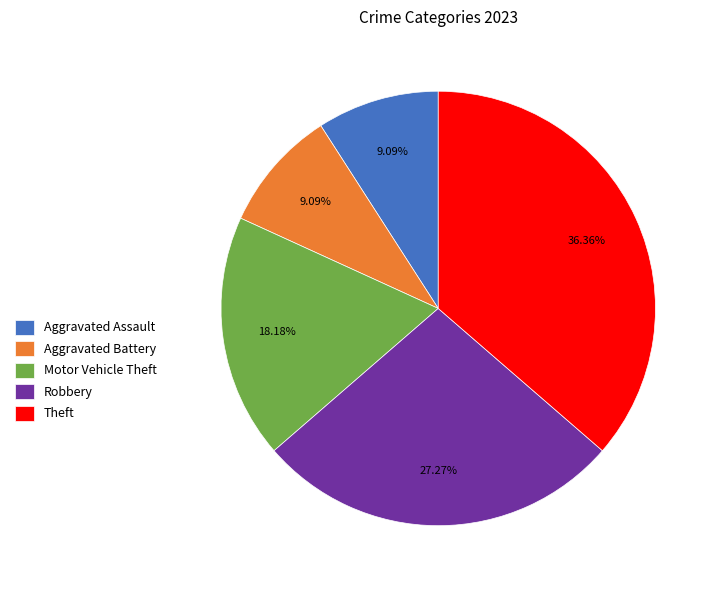

Is it true that Aggravated Battery is 9% of the pie?

True